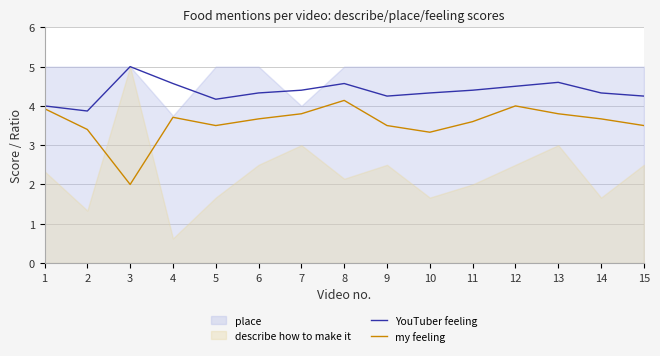

What is the maximum value for my feeling?

4.1